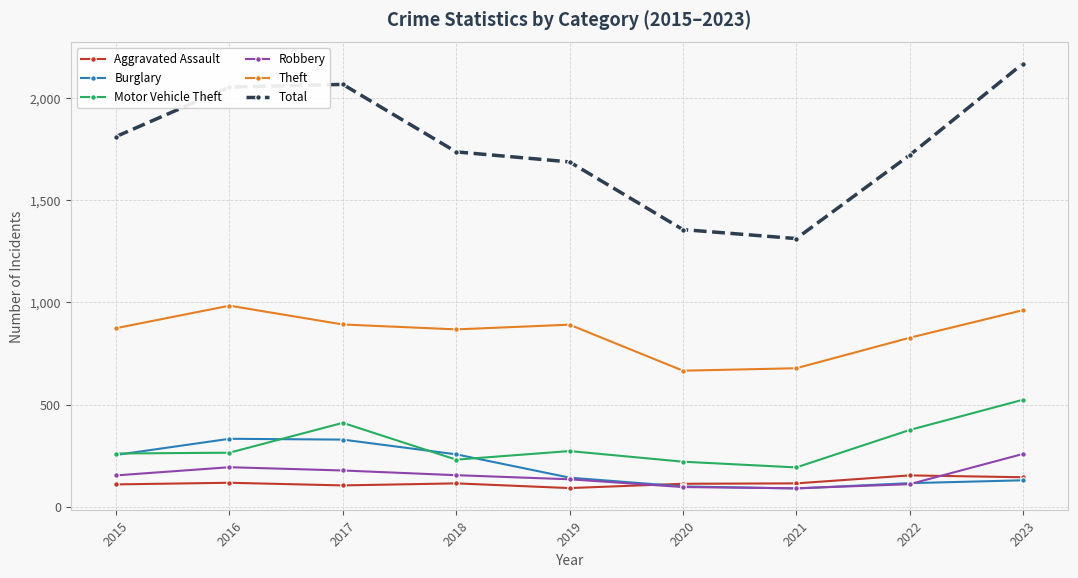

What is the value of the Total point at the 2nd from the left?

2053